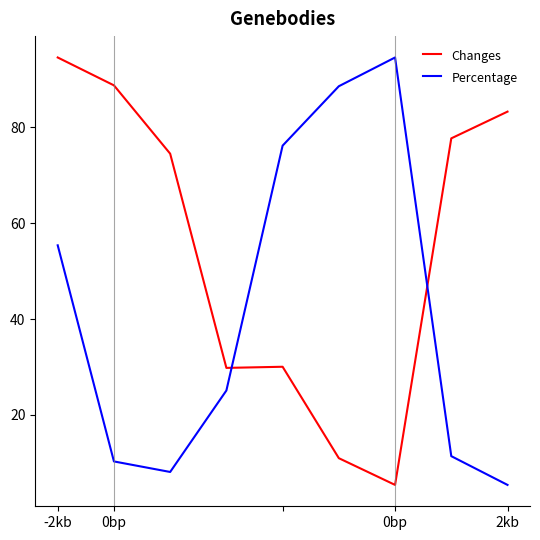

Which series has the largest total across all categories?

Changes